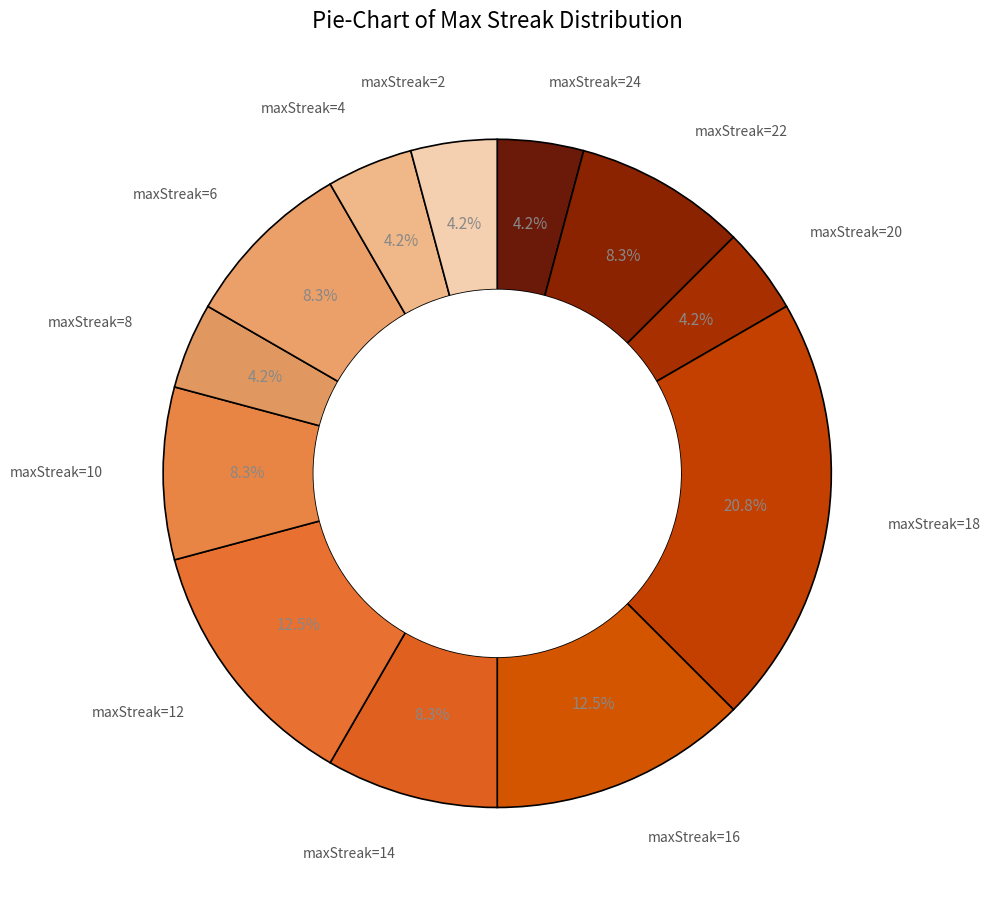

How many slices are in this pie chart?

12